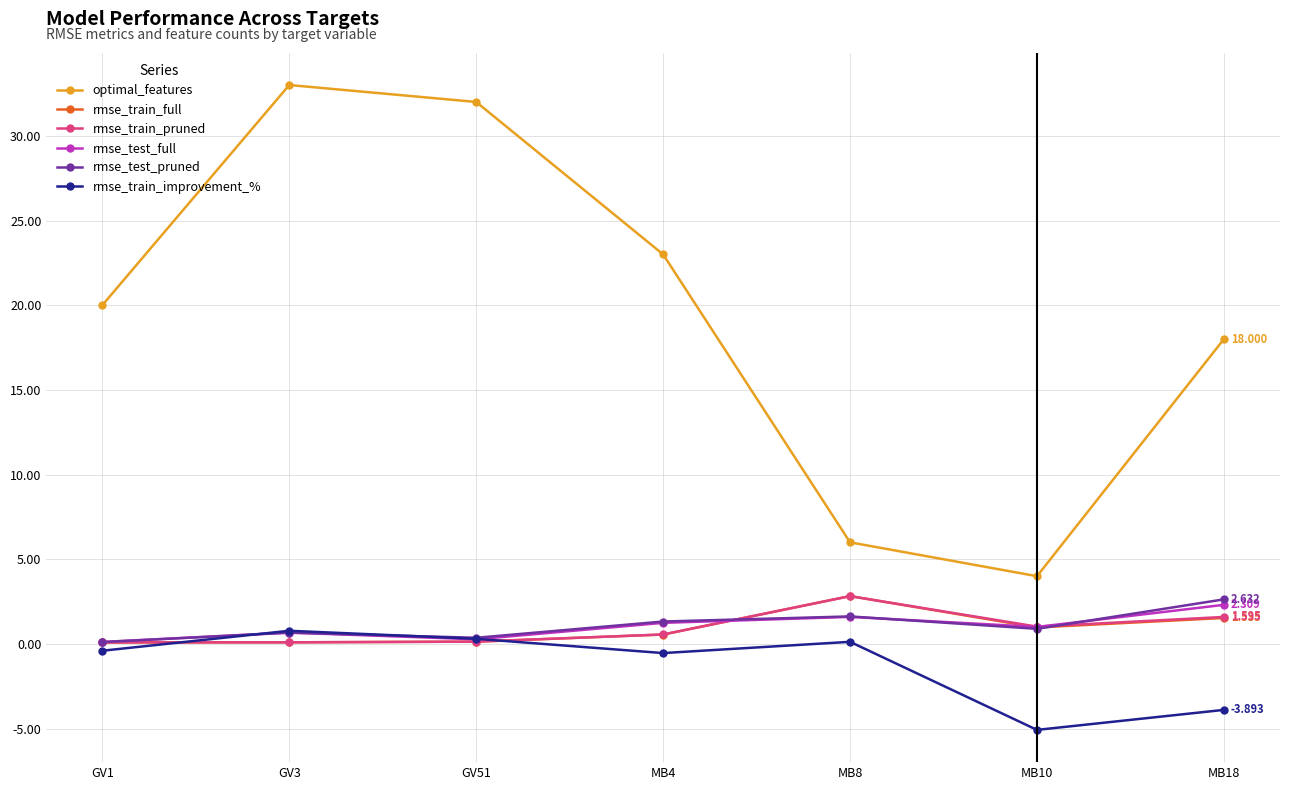

What is the difference between the maximum and minimum values in the rmse_train_pruned series?

2.7